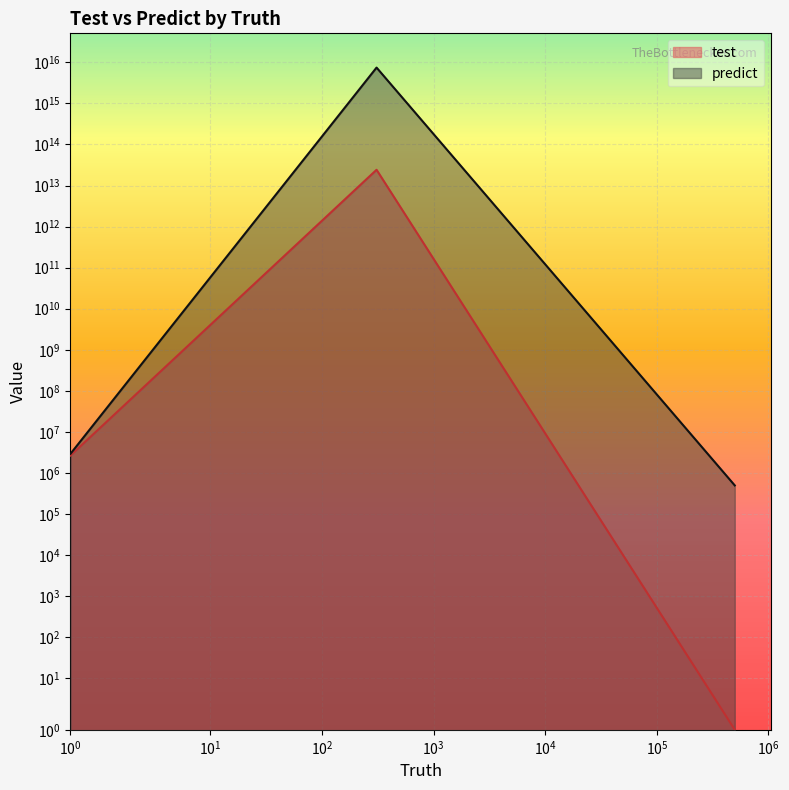

List the series in order of their peak value, highest first.

predict, test